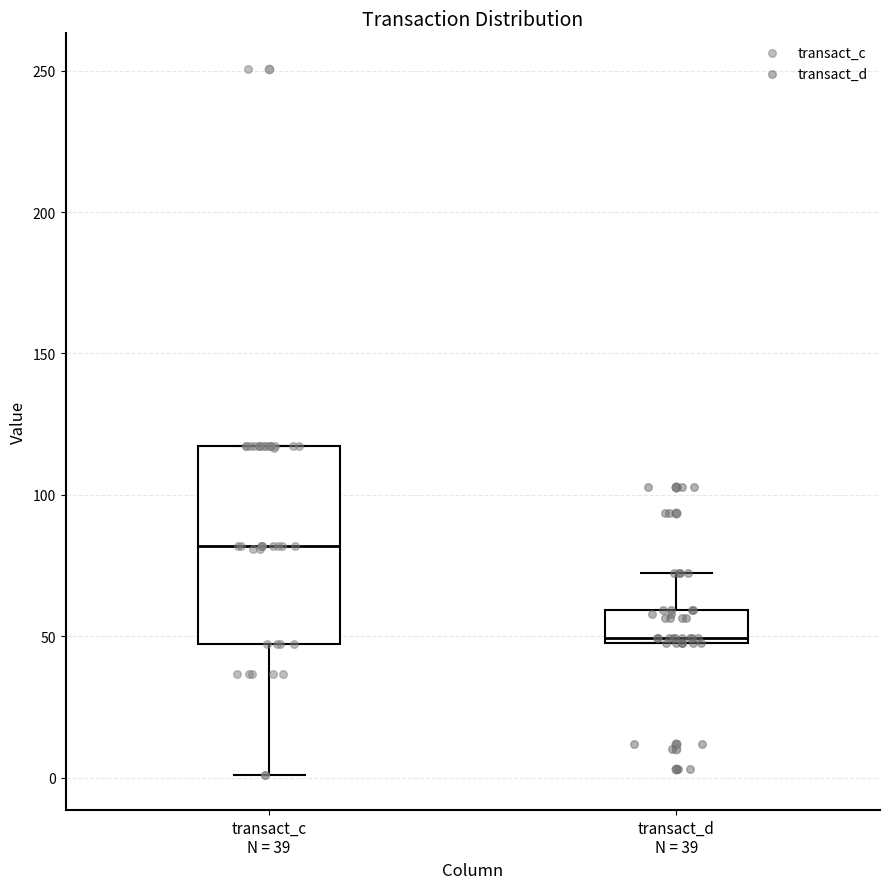

Reading left to right, transcribe this box plot: for each box, give where its median line is, the range the box spans, and where its two whiskers end, as read against the y-axis. The values are not printed on the chart, so give them approximately, as read against the axis.

transact_c N = 39: median 80, box 45 to 115, whiskers 0 to 115
transact_d N = 39: median 50 (just above the box's lower edge), box 50 to 60, whiskers 50 to 70